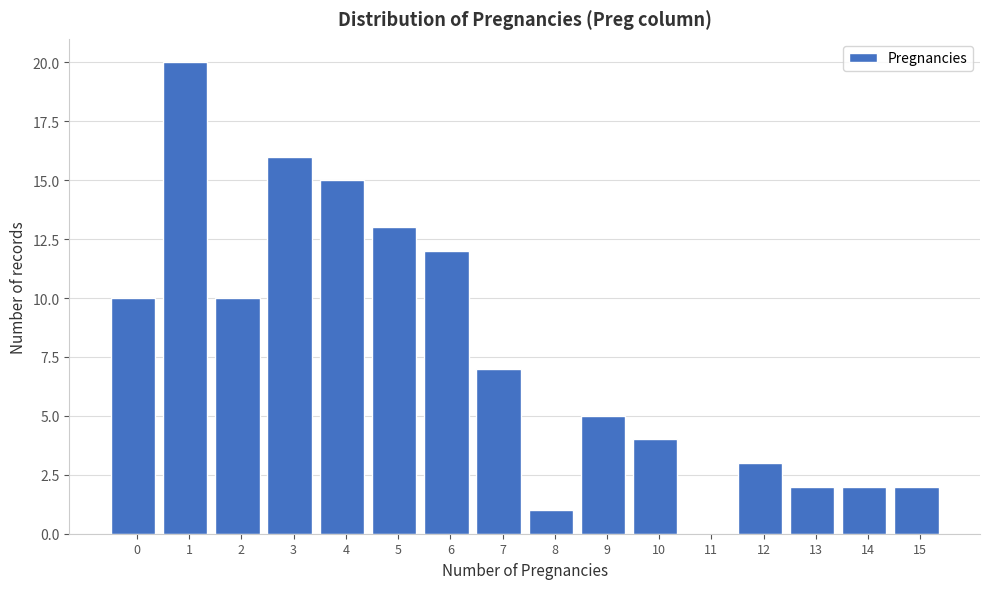

Reading left to right, transcribe all the data shown in this chart.

0=10	1=20	2=10	3=16	4=15	5=13	6=12	7=7	8=1	9=5	10=4	11=0	12=3	13=2	14=2	15=2